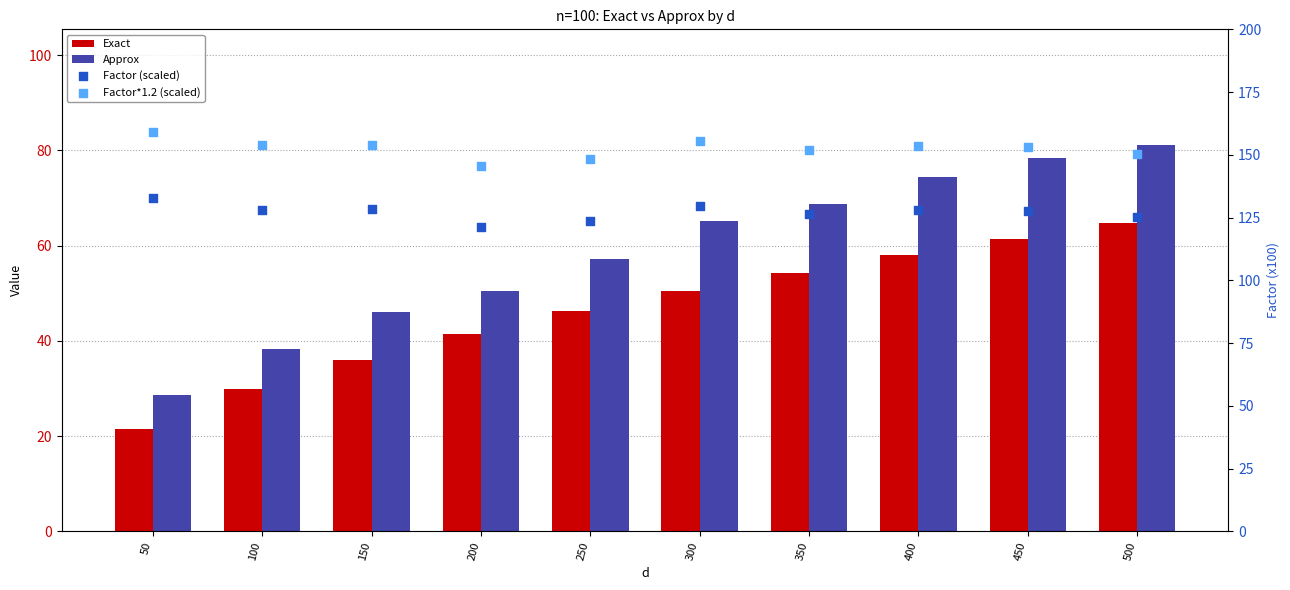

Which series has the largest total across all categories?

Factor*1.2 (scaled)